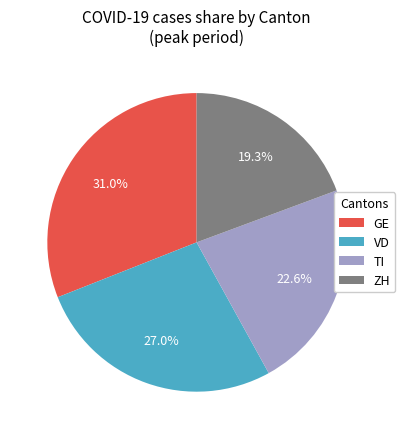

Is there any slice that represents more than half of the pie?

No